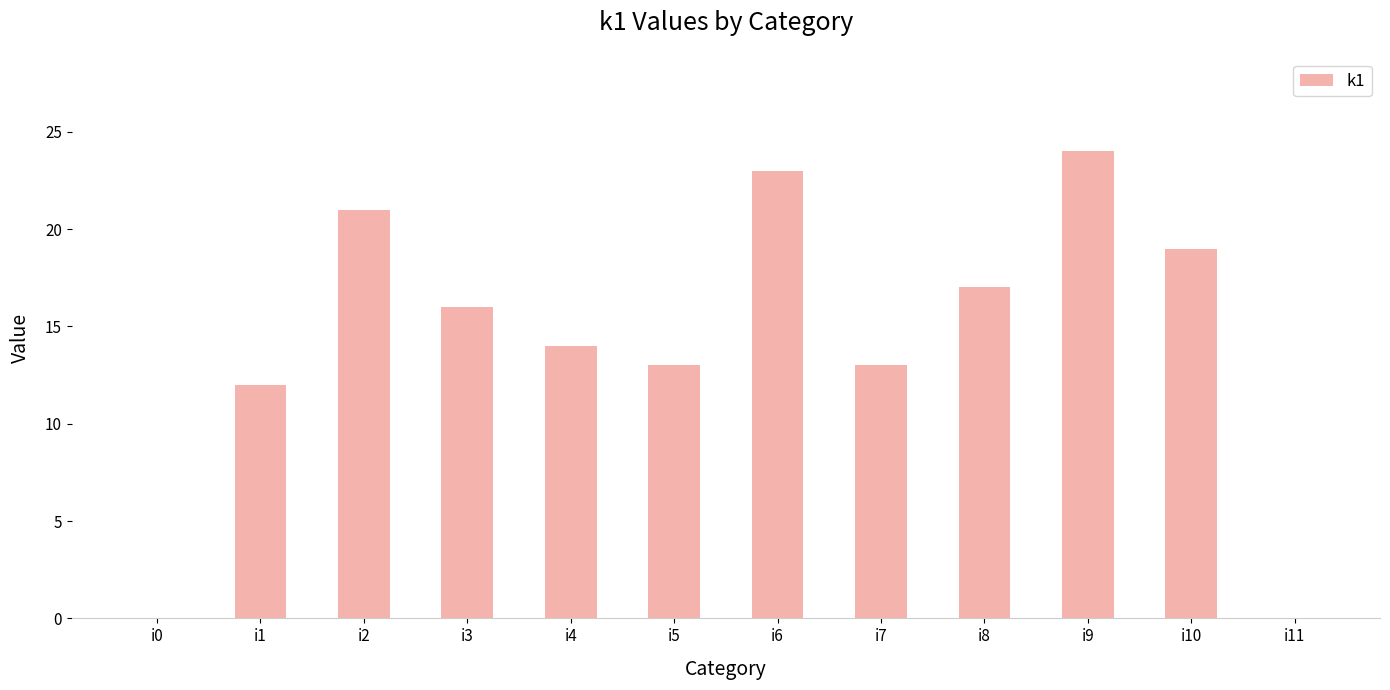

True or false: the data shows 14 at i4.

True